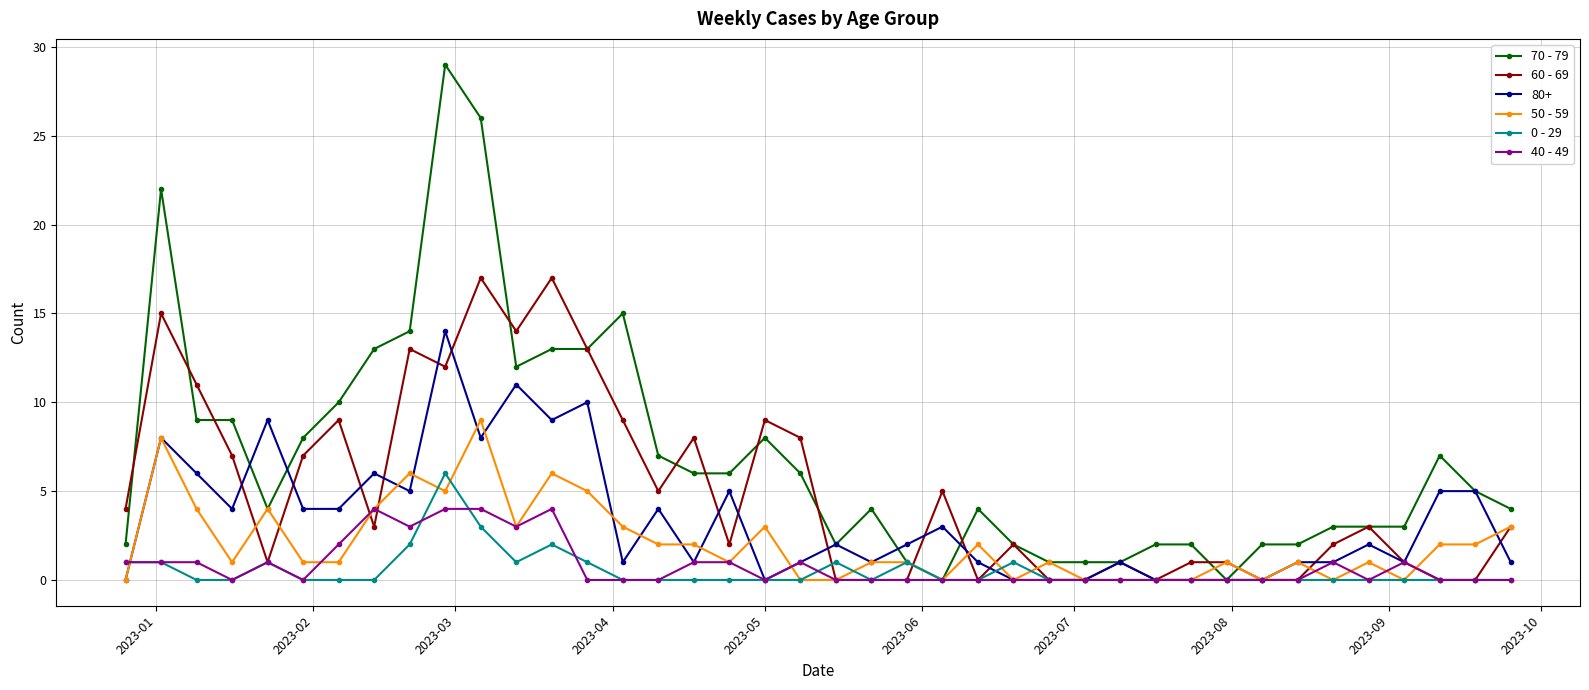

What is the sum of all 70 - 79 values?

281